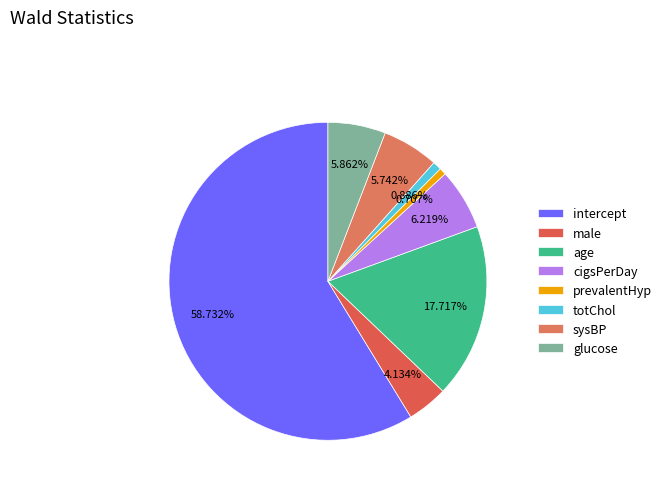

To the nearest percent, what percentage of the pie is sysBP?

6%